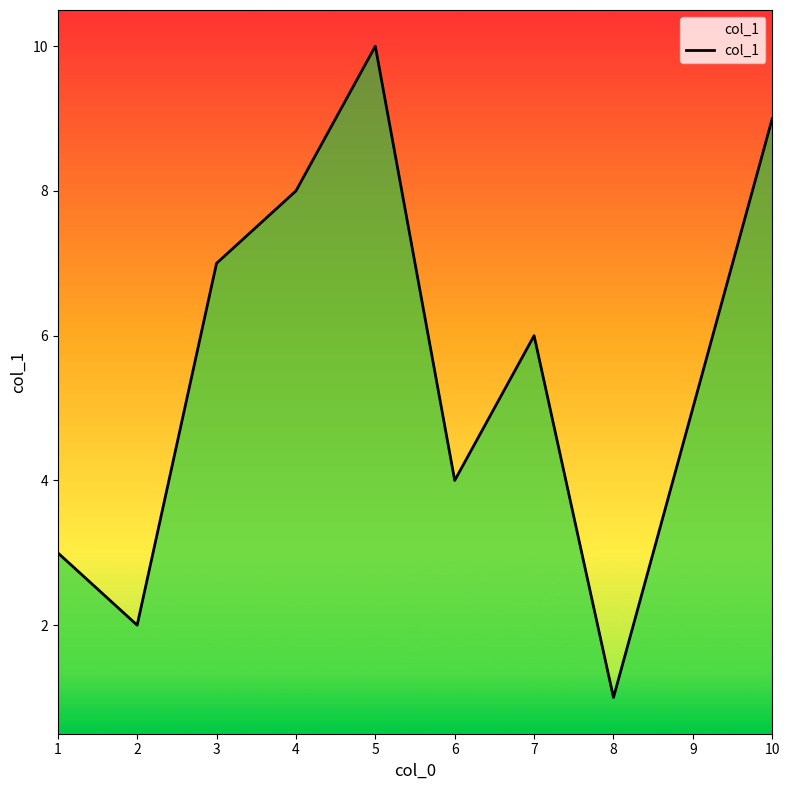

What is the change in value from 2 to 3?

+5